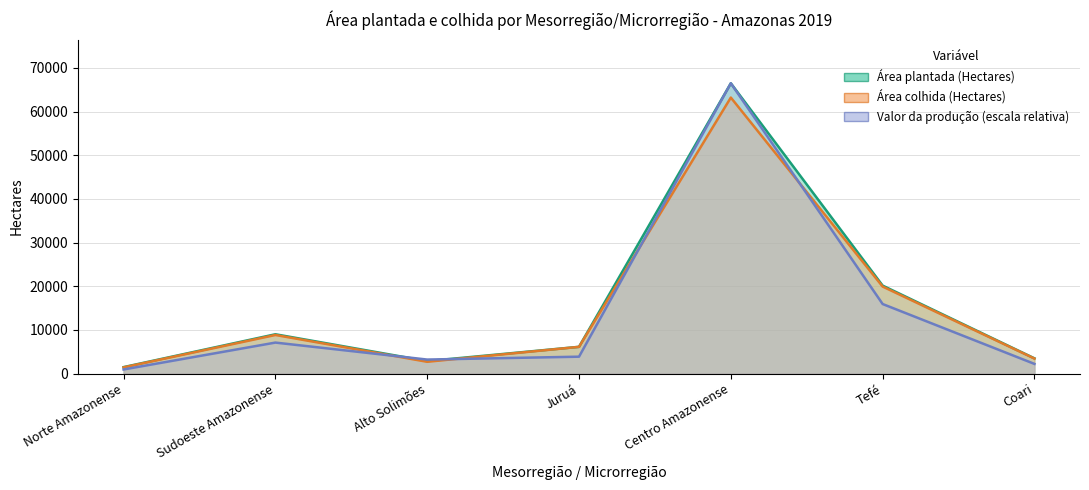

What is the maximum value shown in the chart?

66483.0